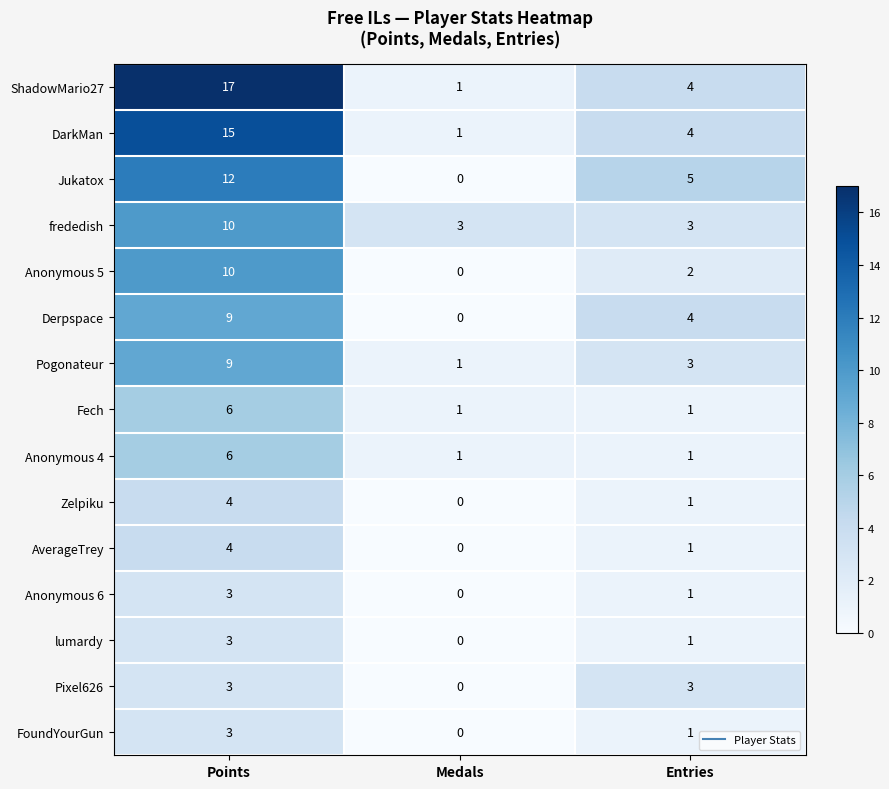

Rank the categories by Zelpiku value from lowest to highest.

Medals, Entries, Points